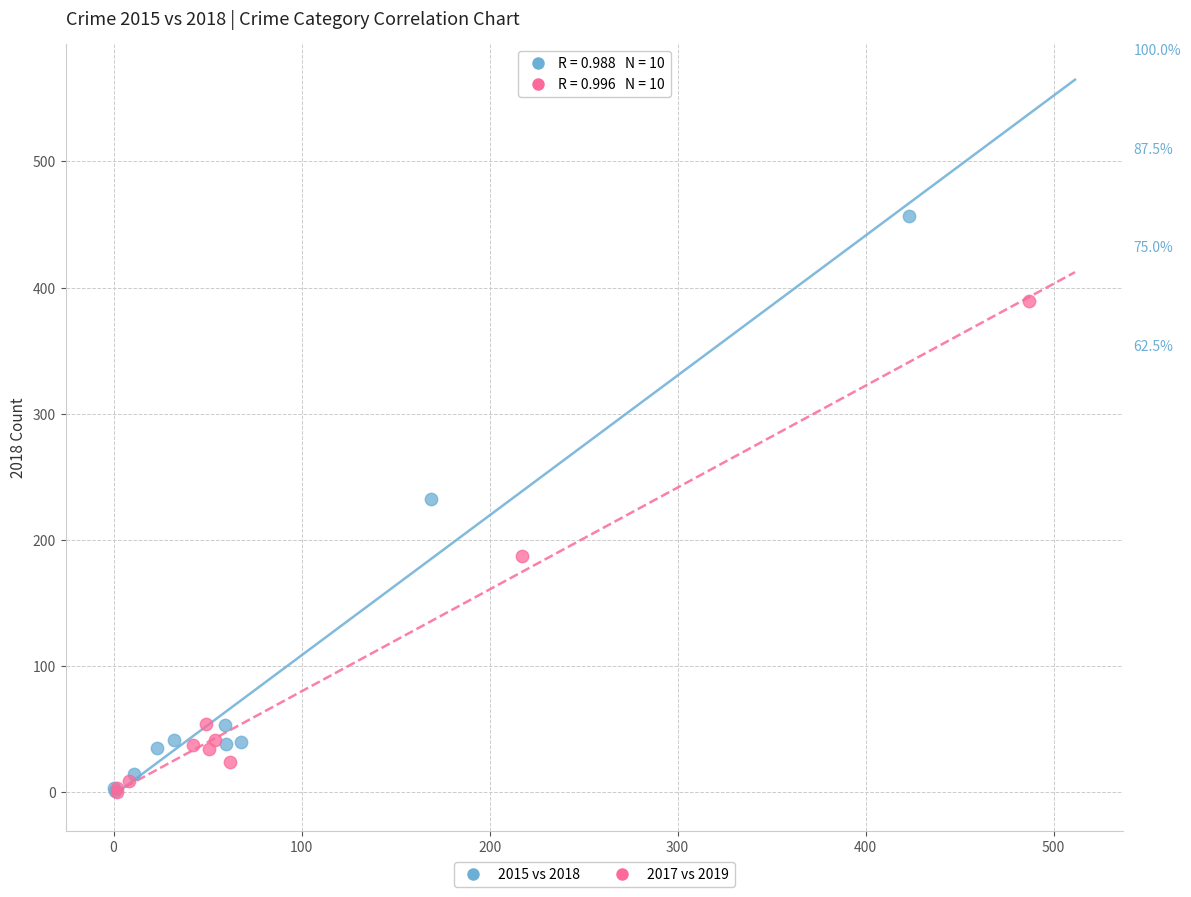

Which series has the widest spread of Y values?

2015 vs 2018